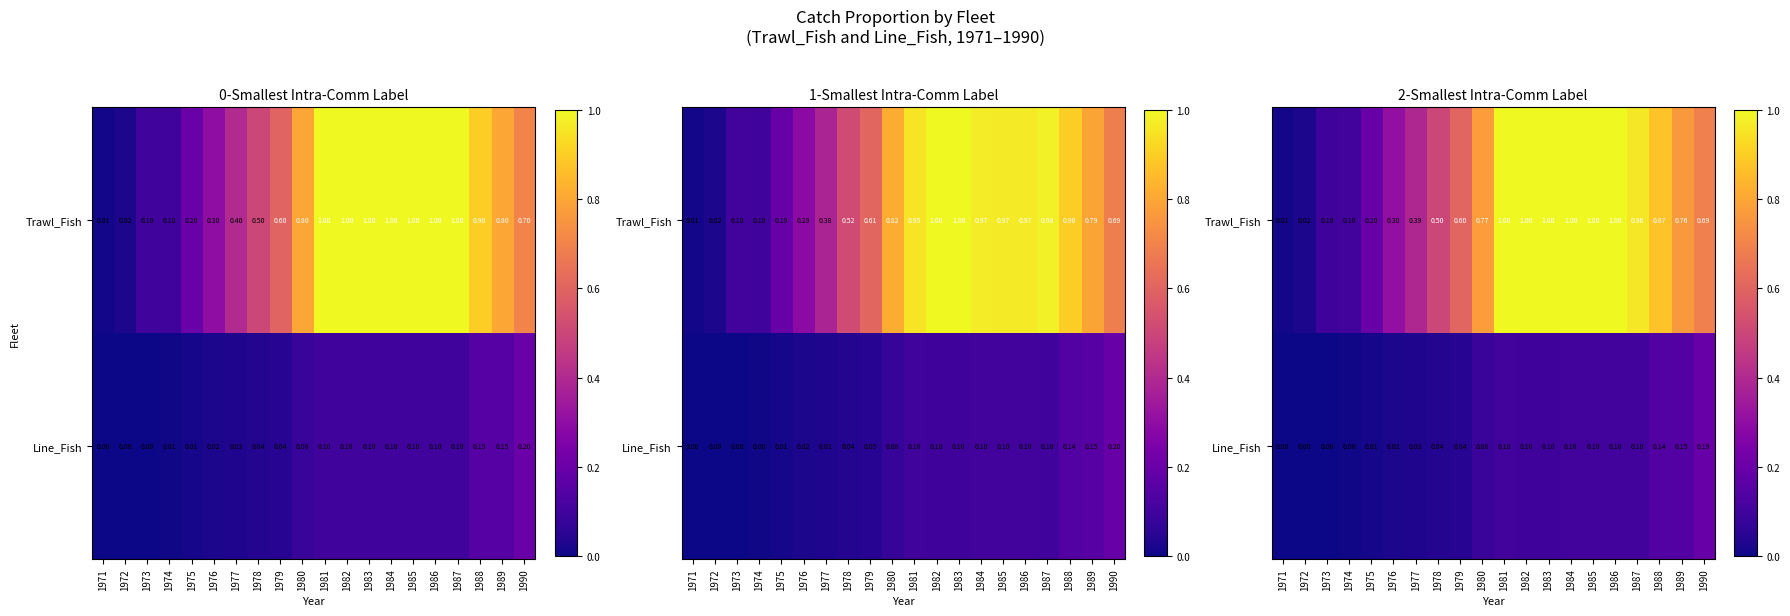

List the labels in order of Trawl_Fish value, largest first.

1981, 1982, 1983, 1984, 1985, 1986, 1987, 1988, 1980, 1989, 1990, 1979, 1978, 1977, 1976, 1975, 1974, 1973, 1972, 1971